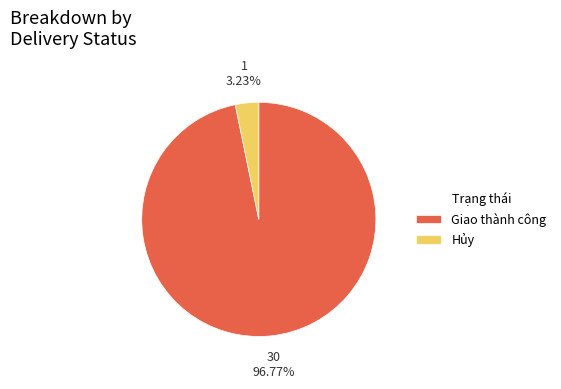

Is it true that Giao thành công is 87% of the pie?

False